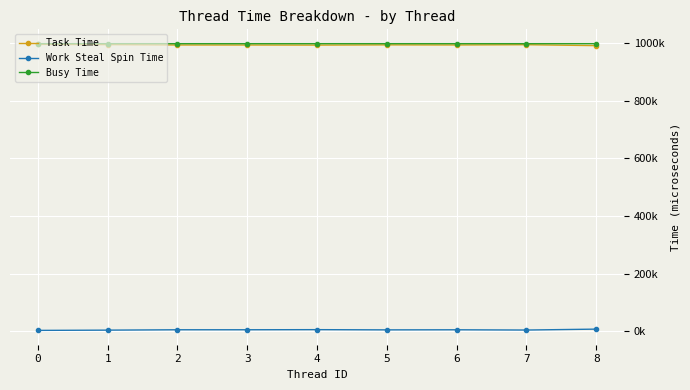

What are all the series names shown in the legend?

Task Time, Work Steal Spin Time, Busy Time